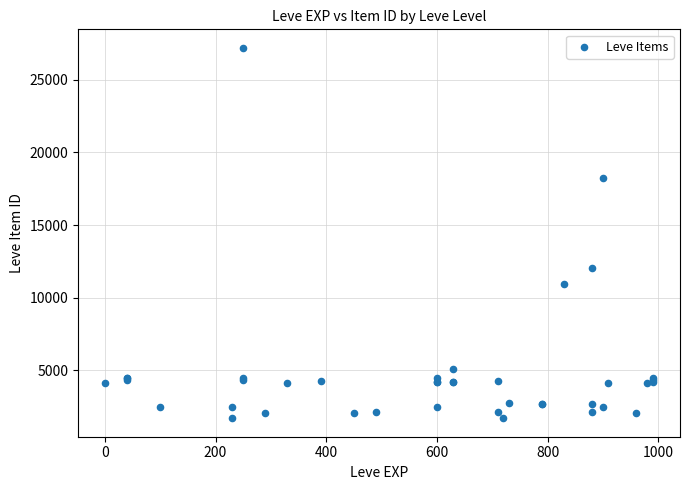

What Y value in the scatter plot is closest to 14448?

12018